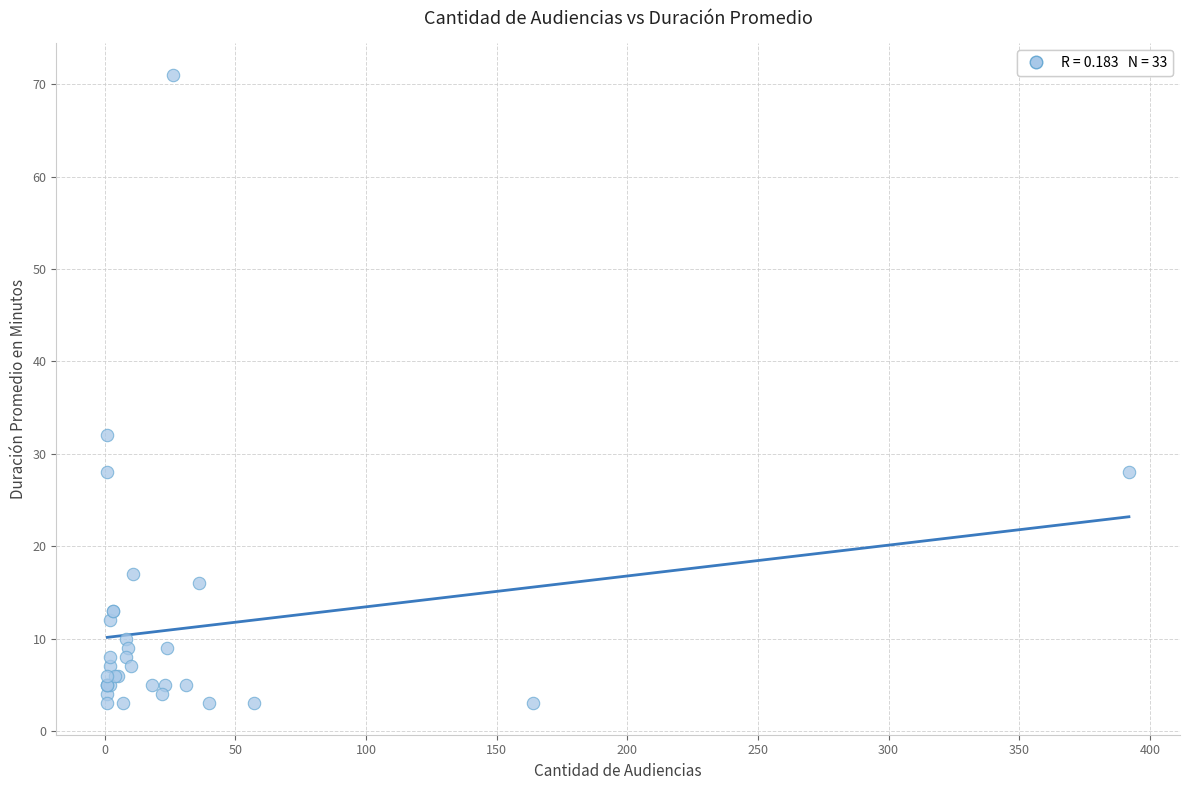

What Y value in the scatter plot is closest to 37?

32